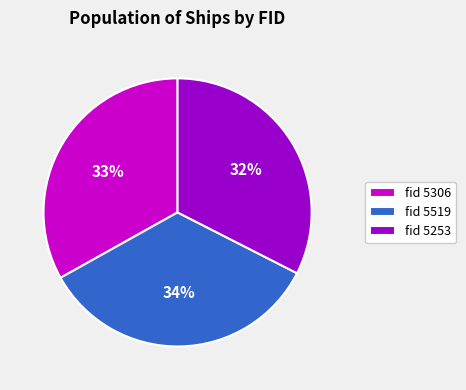

To the nearest percent, what is the difference between the largest and smallest slice percentages?

2%